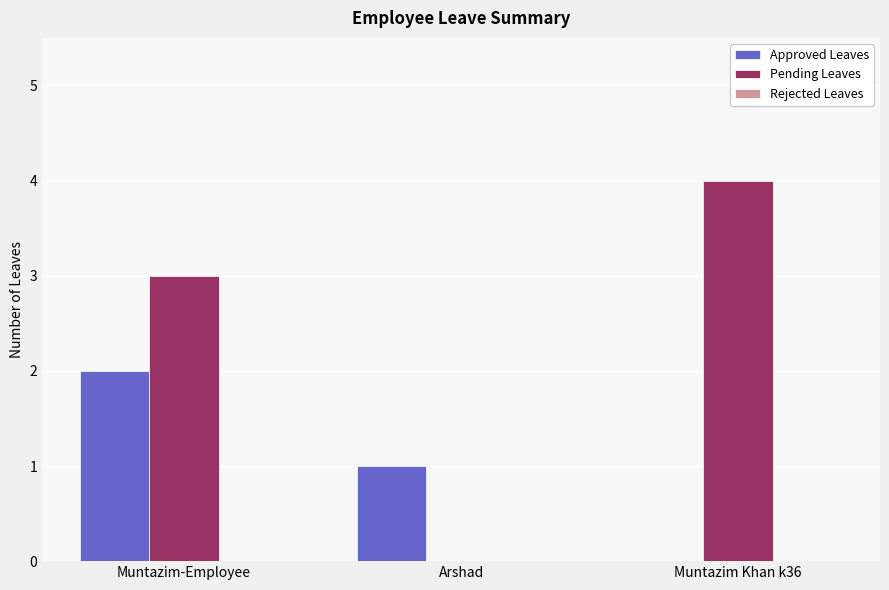

What is the greatest value displayed?

4